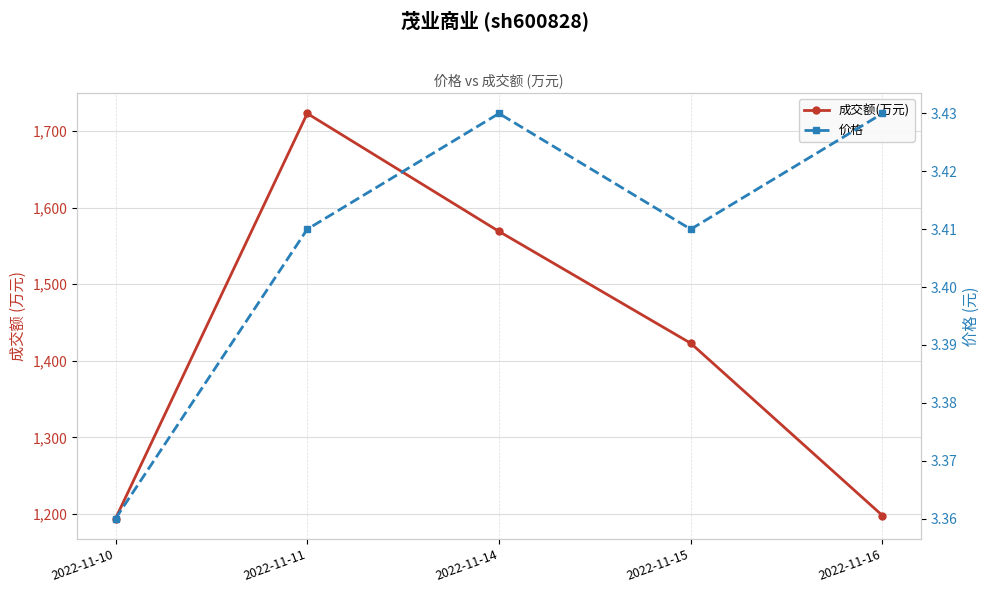

List the series in order of their peak value, highest first.

成交额(万元), 价格